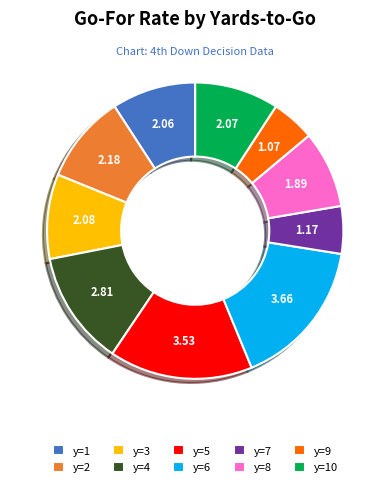

Does y=10 account for over 50% of the chart?

No